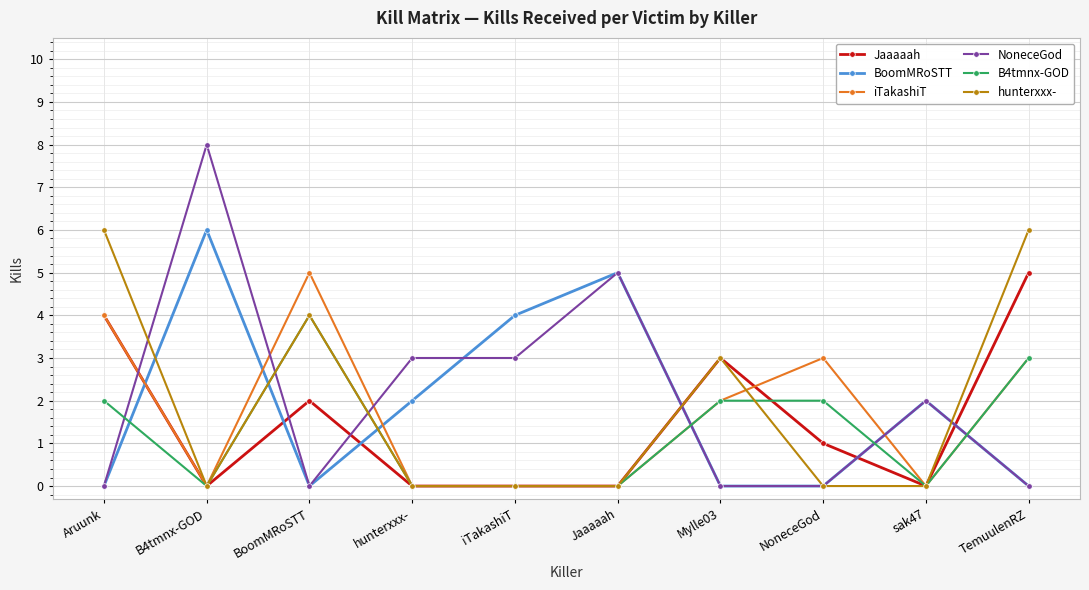

What is the total value across all series at TemuulenRZ?

17